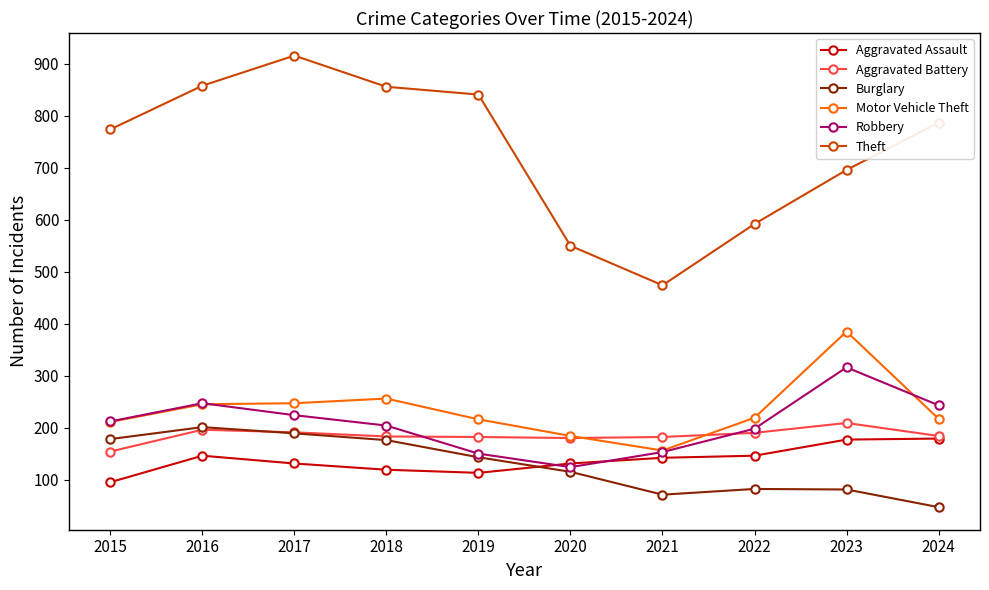

Which series has the largest range (max minus min)?

Theft